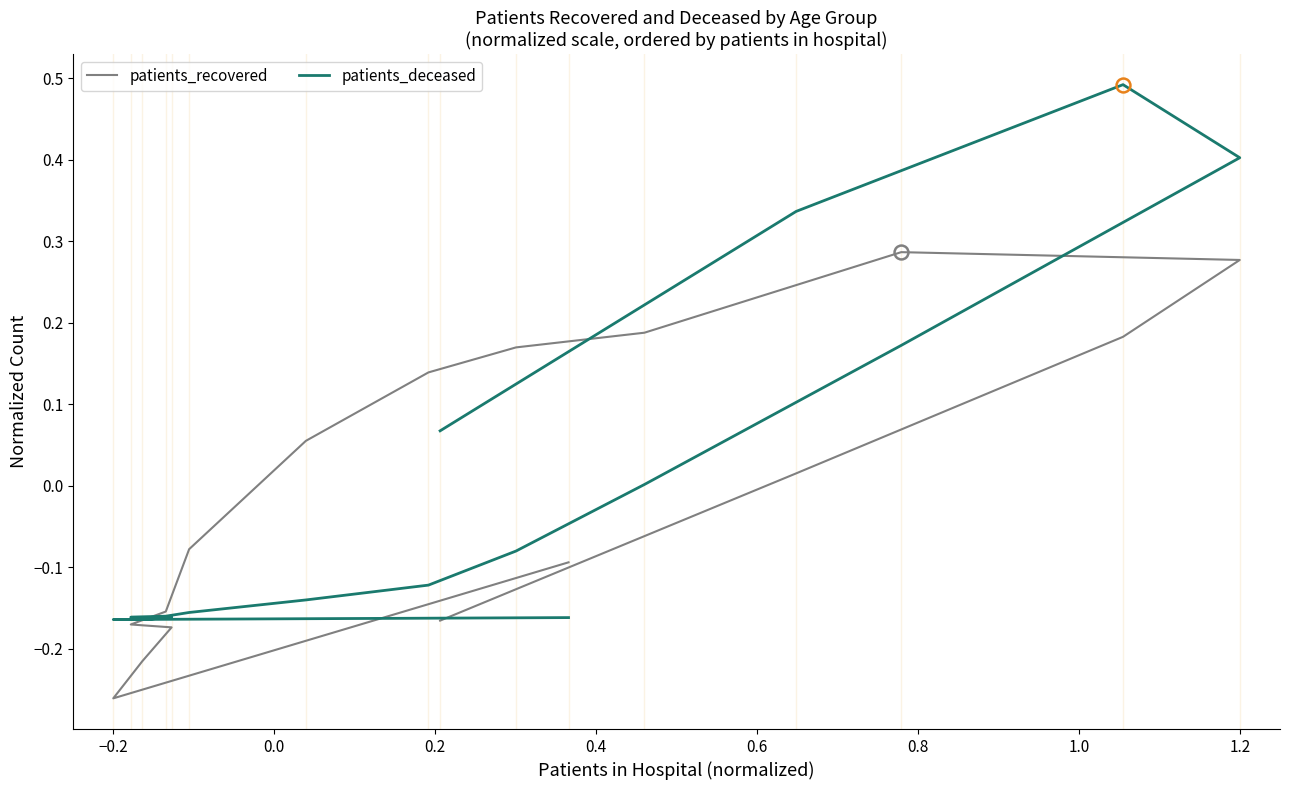

Rank the series by their maximum value, from lowest to highest.

patients_recovered, patients_deceased